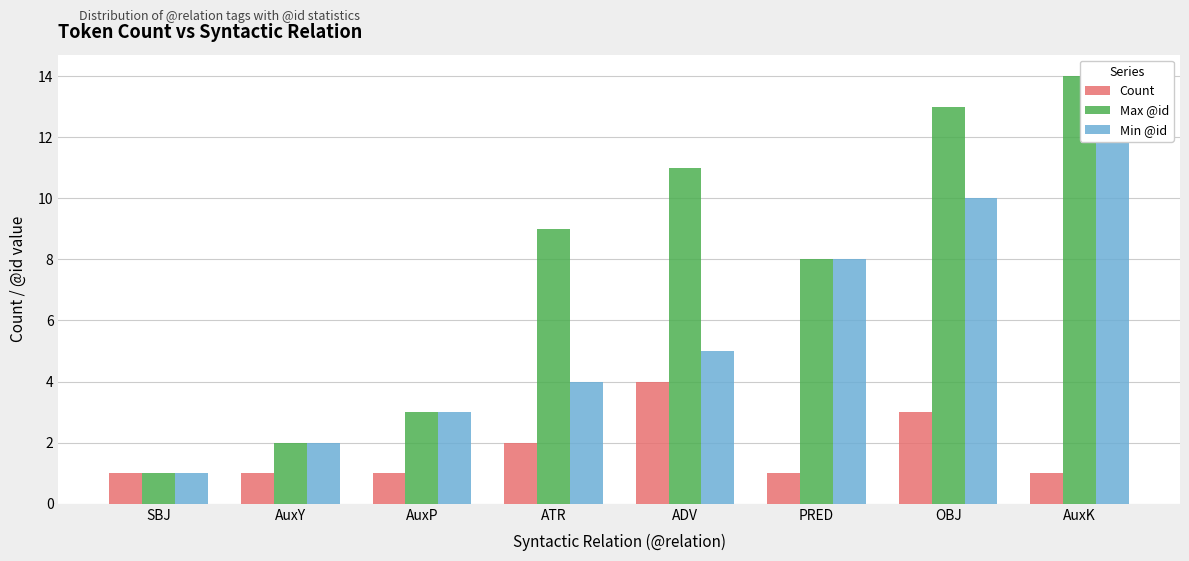

How many groups of bars are there?

8